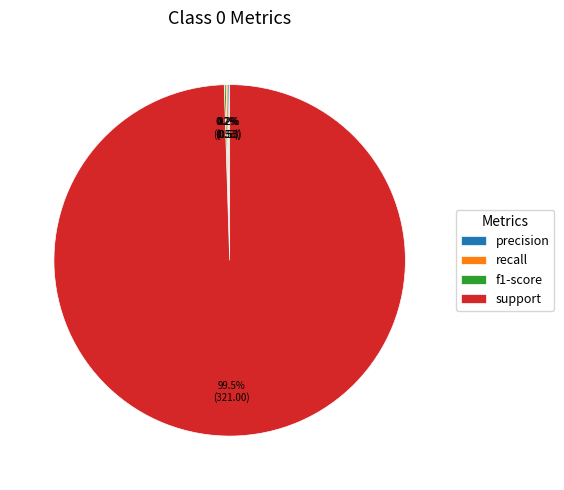

Which category accounts for the majority?

support